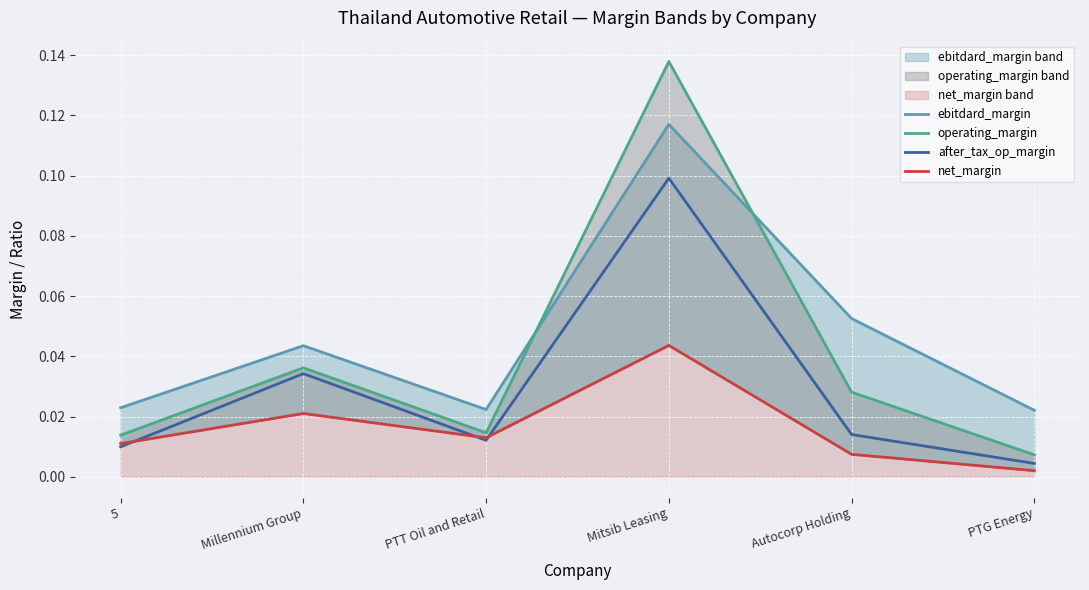

What is the difference between the maximum and second lowest values in the after_tax_op_margin series?

0.1